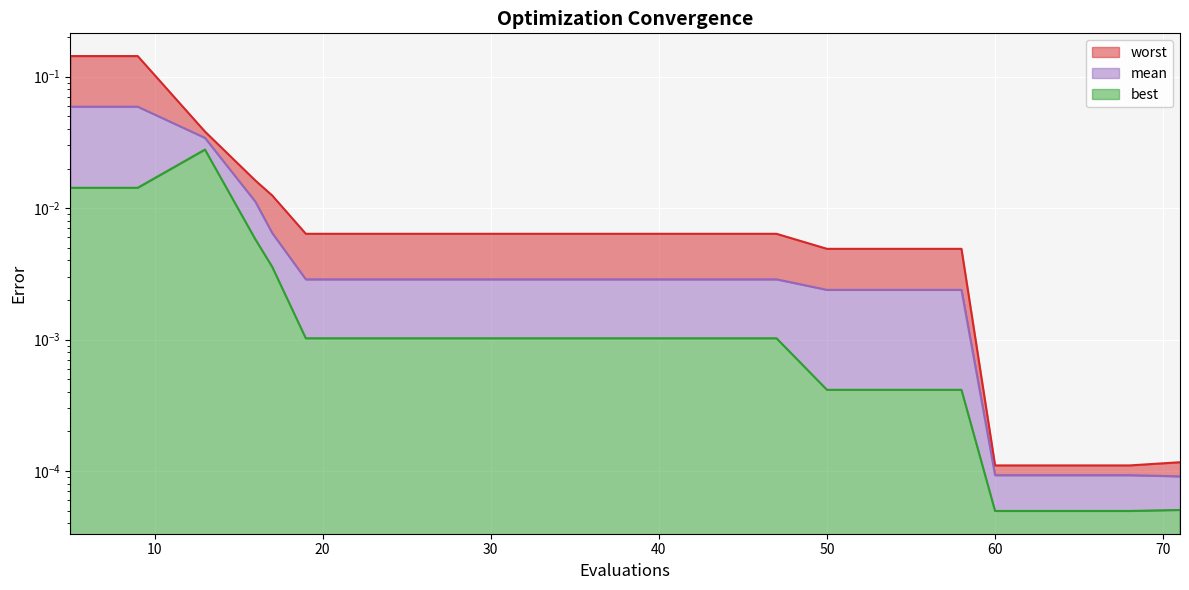

True or false: mean has more than 0 points higher than both neighbors.

False